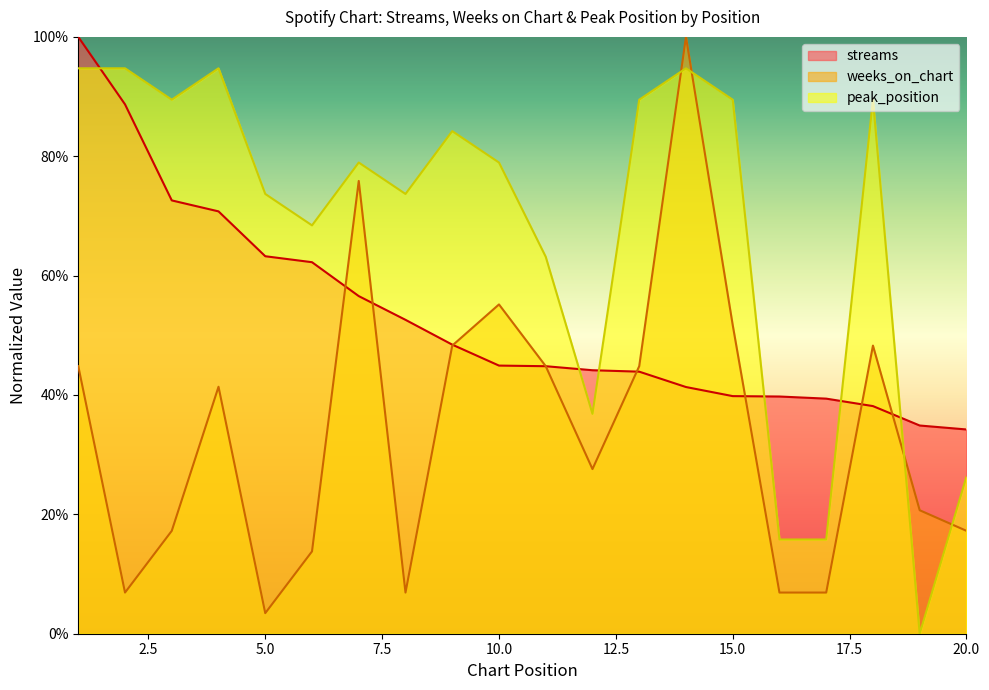

At which category is the sum across all series the highest?

1